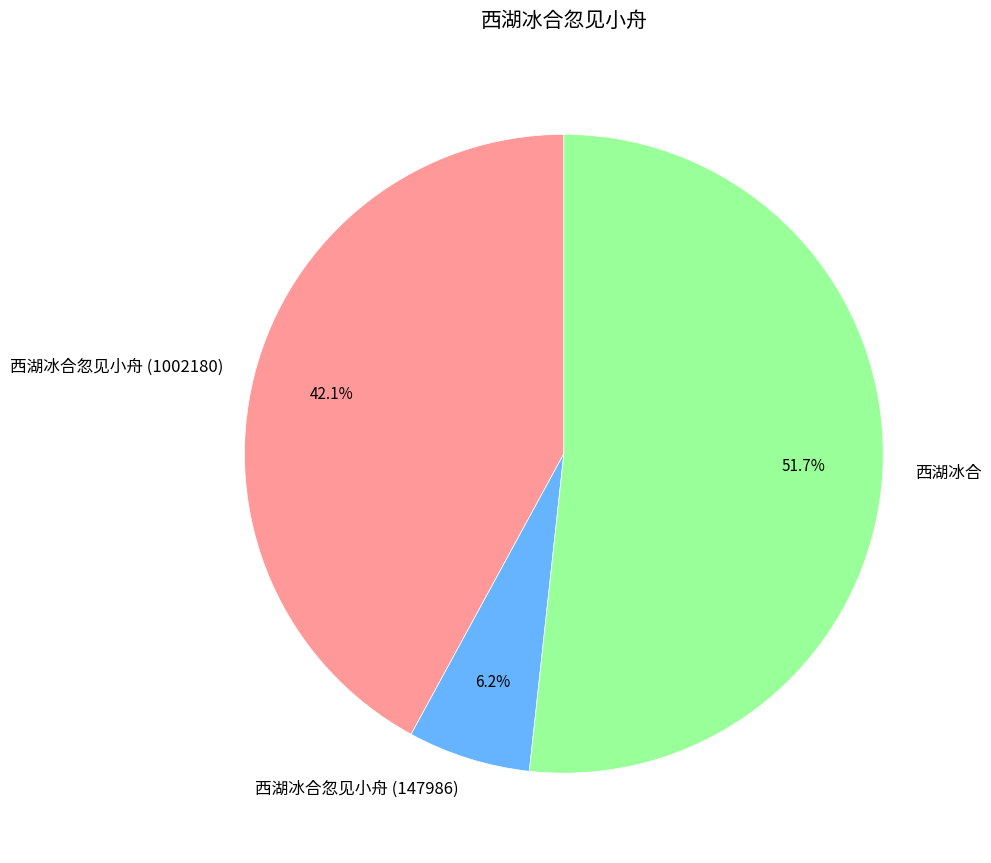

Is 西湖冰合 the majority of the pie?

Yes